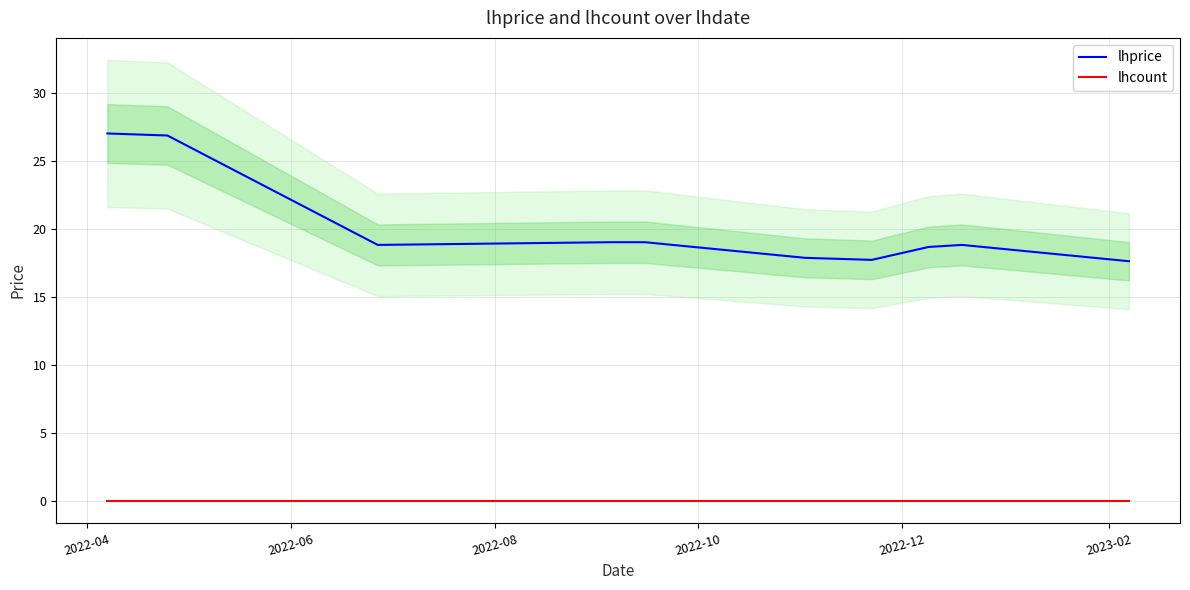

True or false: lhcount and lhprice cross at least once.

False